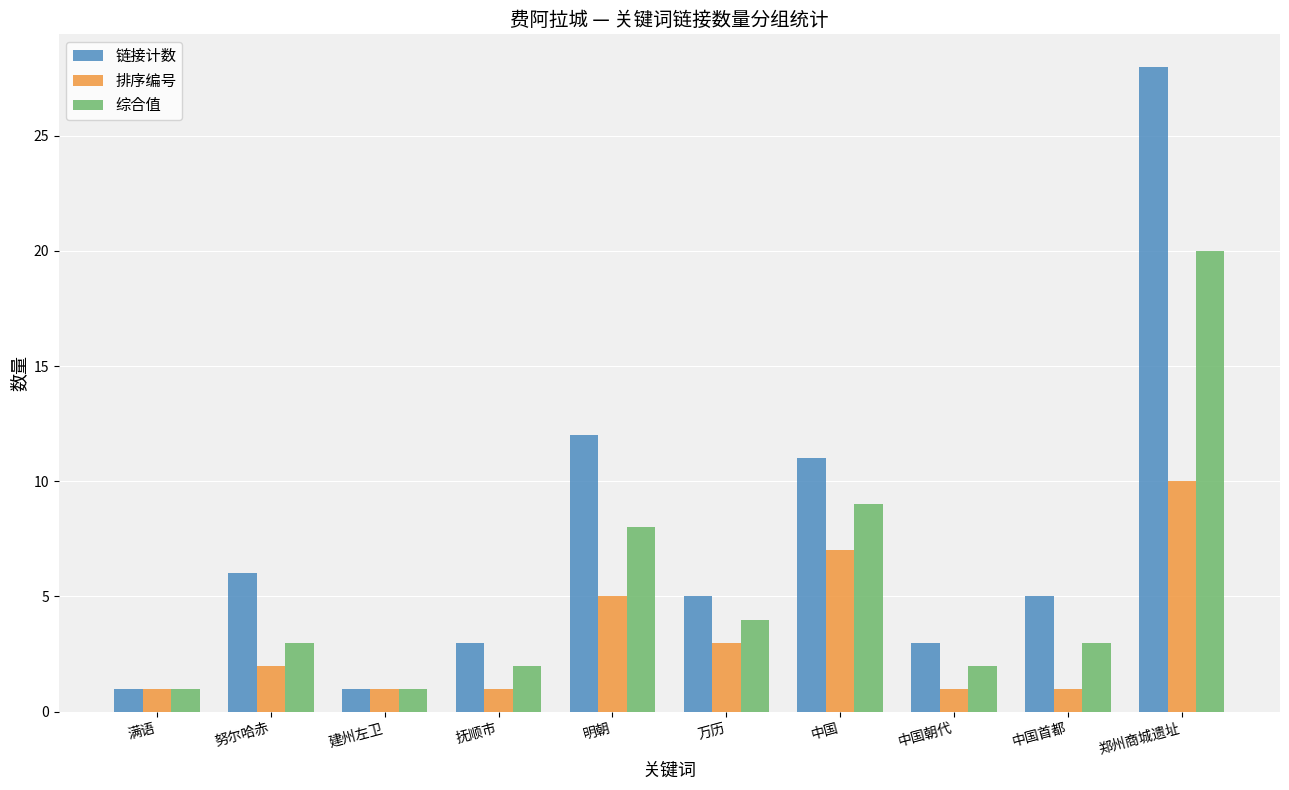

Rank the series by their maximum value, from lowest to highest.

排序编号, 综合值, 链接计数